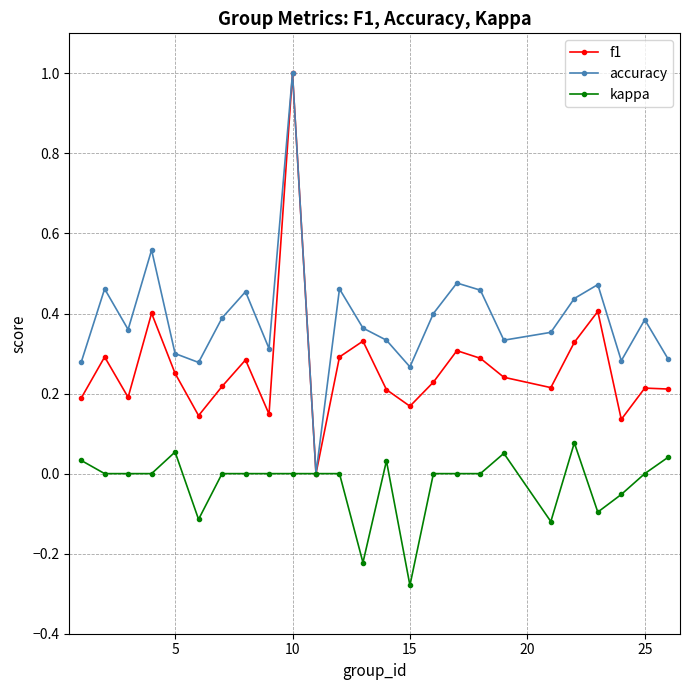

True or false: kappa has more than 2 interior local peaks.

True